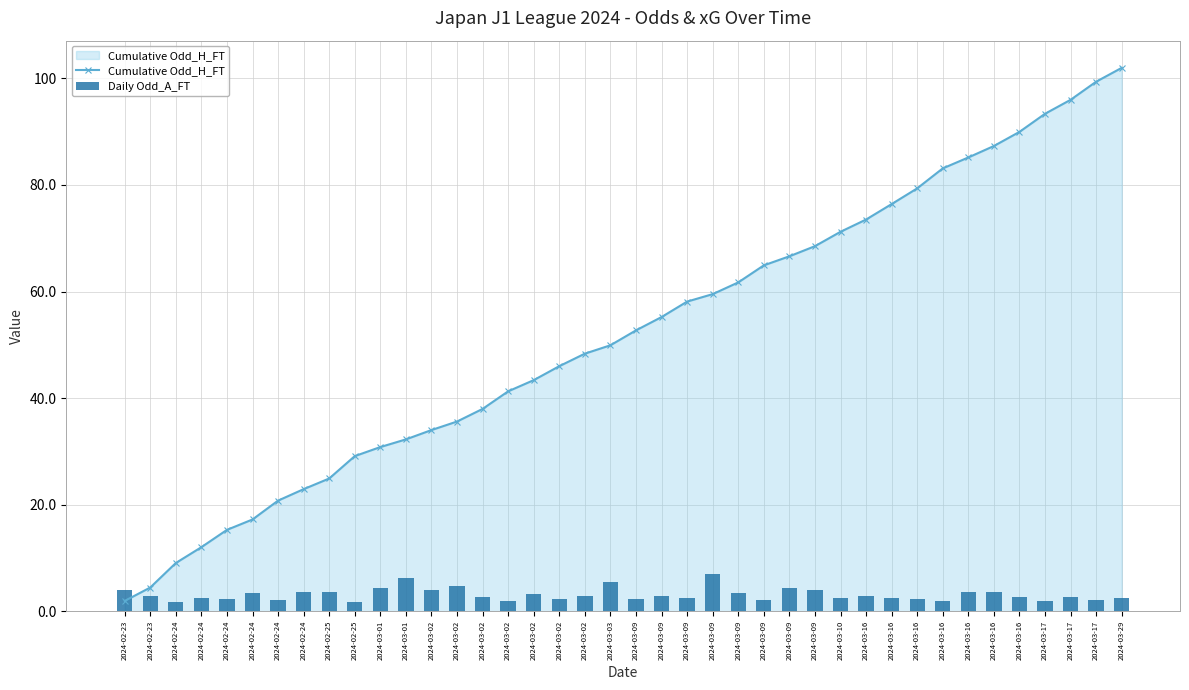

What is the spread (max minus min) of values at 2024-03-09?

50.3